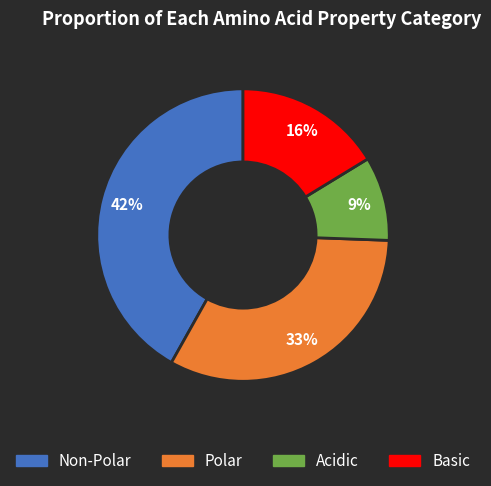

Count the number of slices in the pie.

4